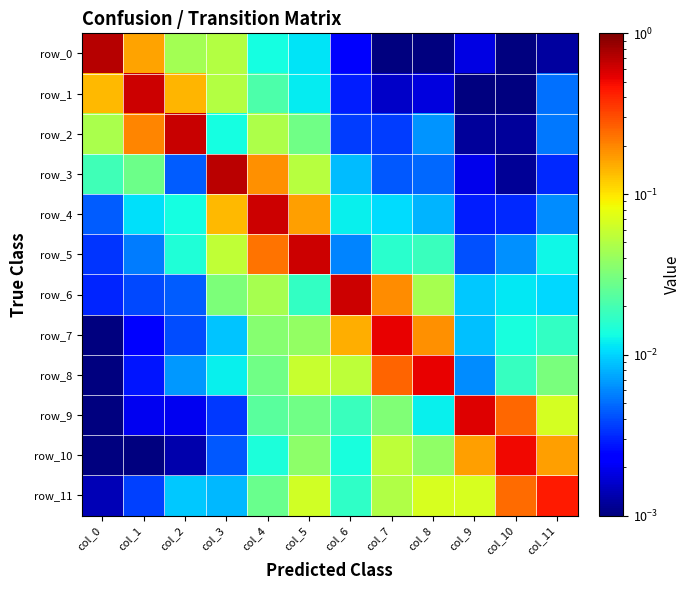

Which has a higher value, col_2 or col_7?

col_2